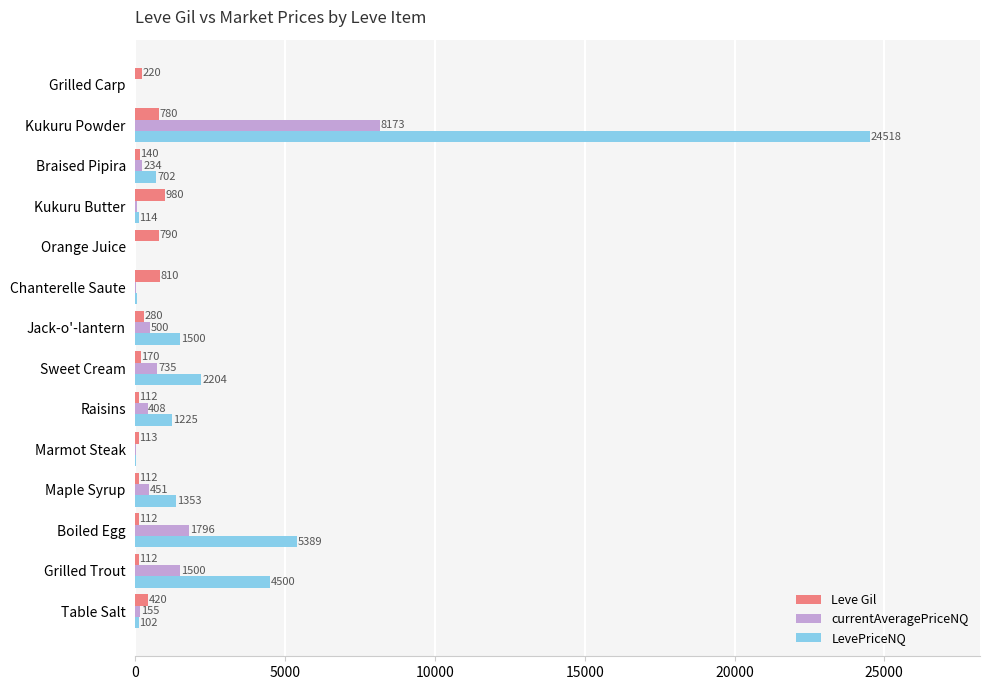

Which category has the highest value across all series?

Kukuru Powder